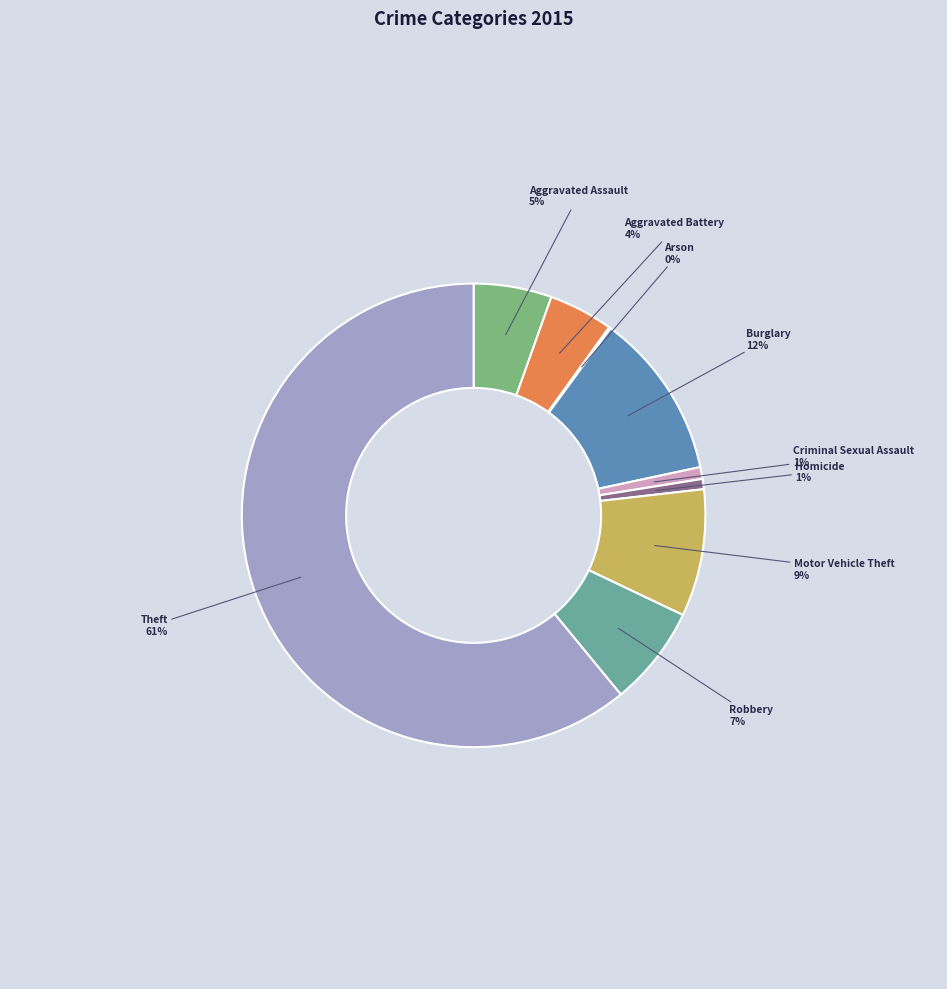

Between Motor Vehicle Theft and Robbery, which is larger?

Motor Vehicle Theft